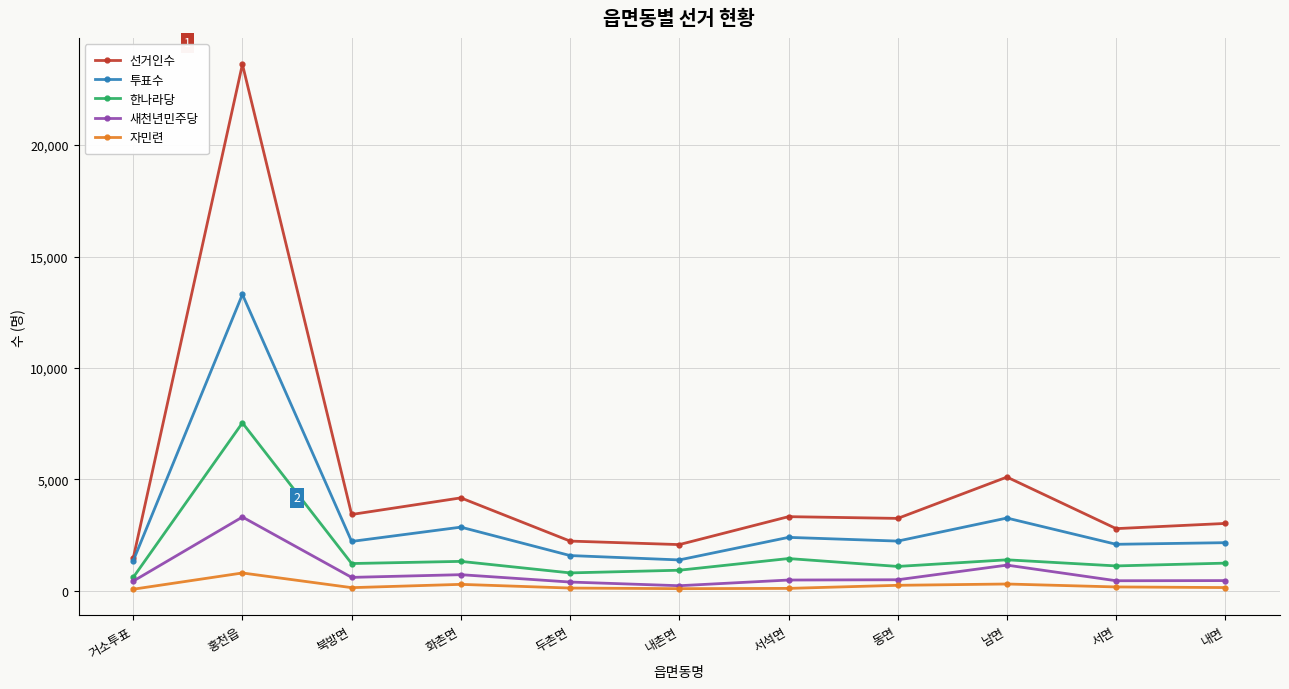

True or false: 새천년민주당 has more than 0 points higher than both neighbors.

True